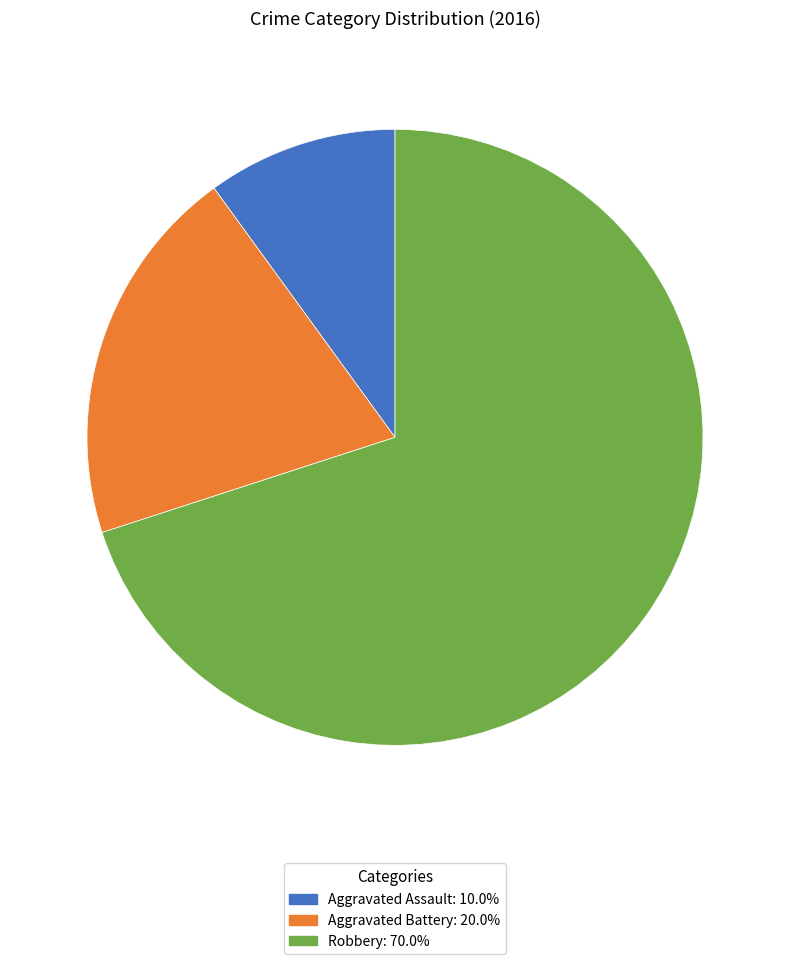

The Aggravated Assault slice represents 1% of the pie. True or false?

False